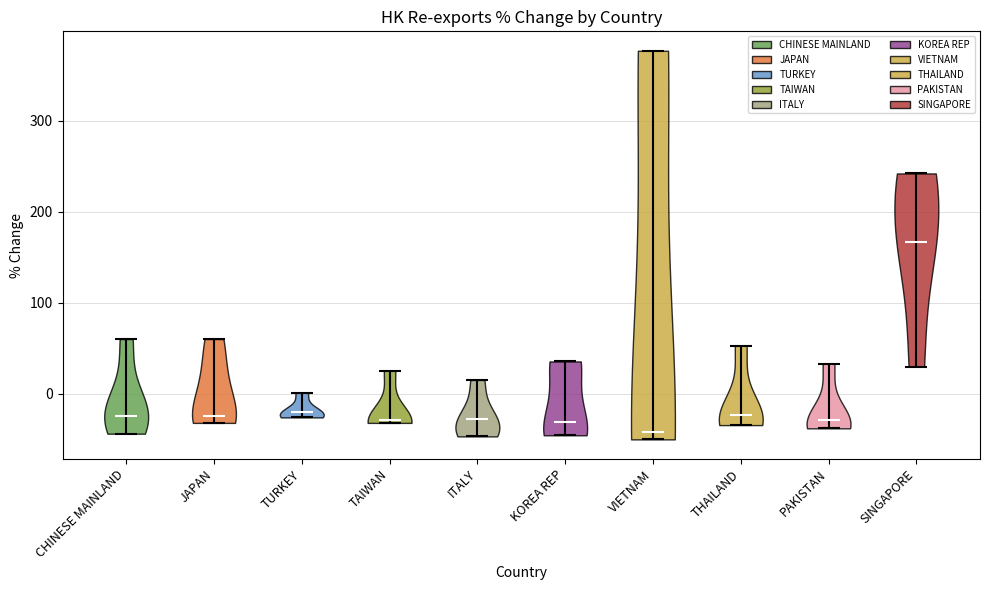

Reading left to right, read every violin against the y-axis: where its median line is, and the lowest and highest points it reaches. The values are not printed on the chart, so give them approximately, as read against the axis.

CHINESE MAINLAND: median line -20, lowest point -40, highest point 60
JAPAN: median line -20, lowest point -30, highest point 60
TURKEY: median line -20, lowest point -30, highest point 0
TAIWAN: median line -30, lowest point -30, highest point 30
ITALY: median line -30, lowest point -50, highest point 20
KOREA REP: median line -30, lowest point -50, highest point 40
VIETNAM: median line -40, lowest point -50, highest point 380
THAILAND: median line -20, lowest point -30, highest point 50
PAKISTAN: median line -30, lowest point -40, highest point 30
SINGAPORE: median line 170, lowest point 30, highest point 240